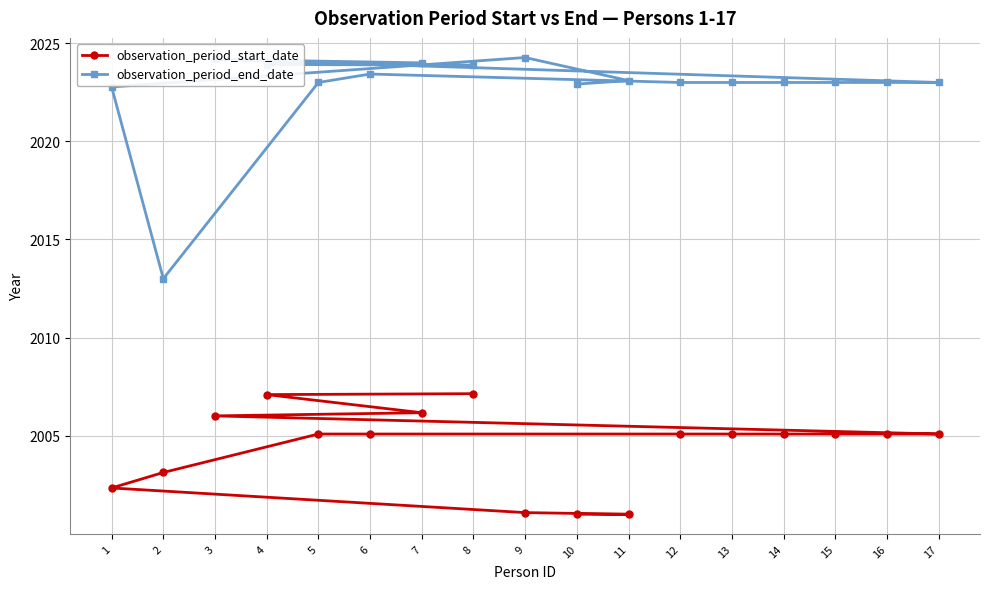

At which label does observation_period_start_date first exceed 2005?

3